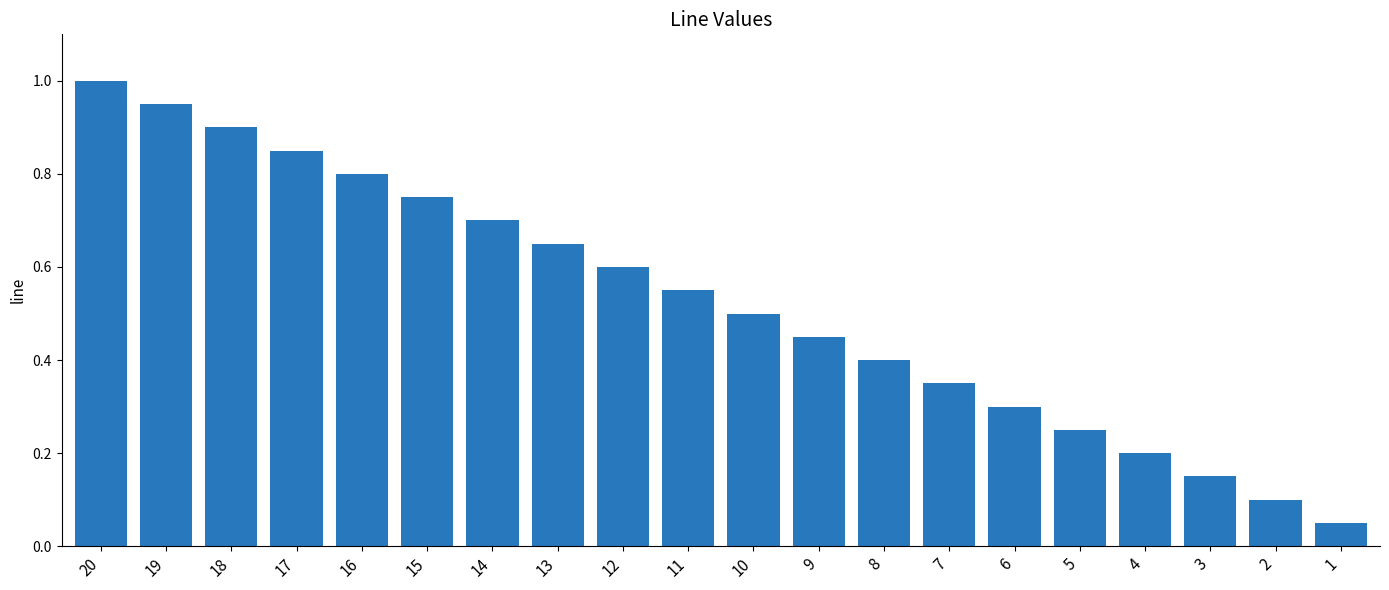

Which label corresponds to the largest value in the chart?

20